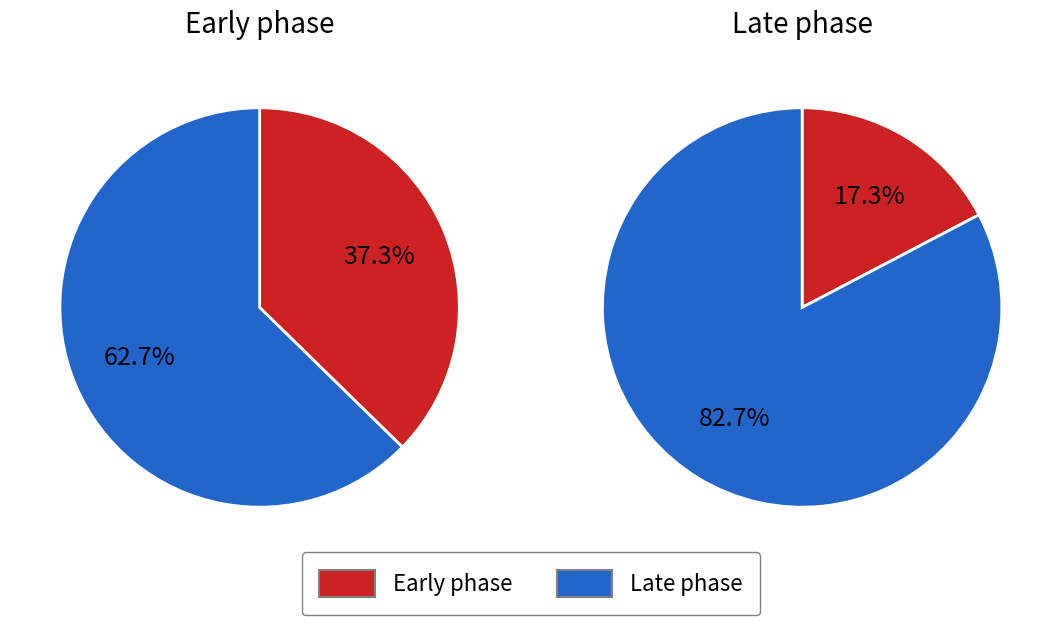

Combined, do 1 and 3 account for over 50%?

No